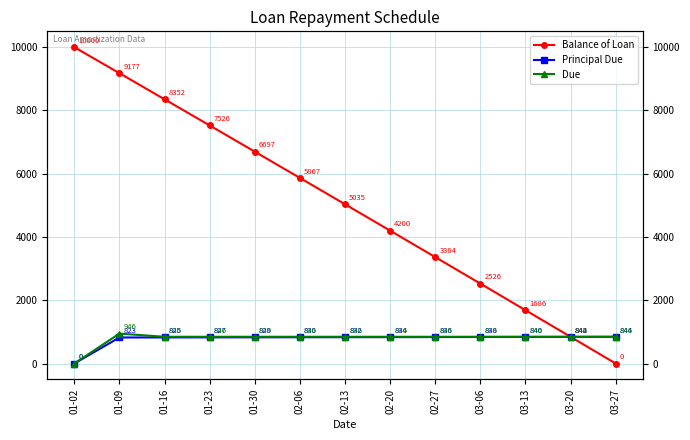

Is the value of Balance of Loan at 02-13 greater than the value of Principal Due at 02-13?

Yes